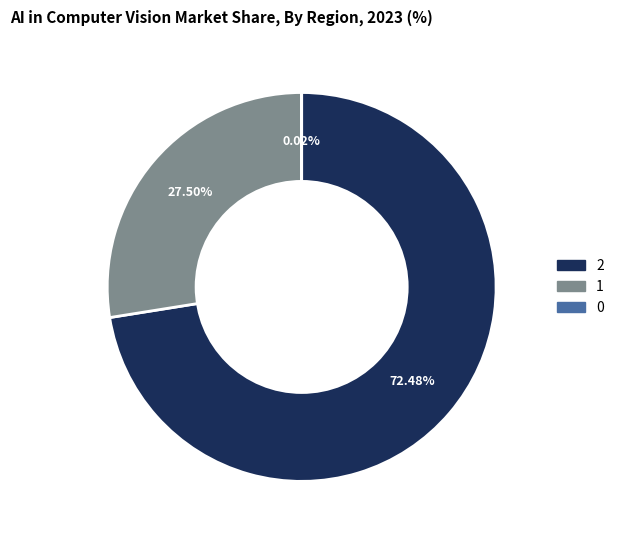

Which category accounts for the majority?

2